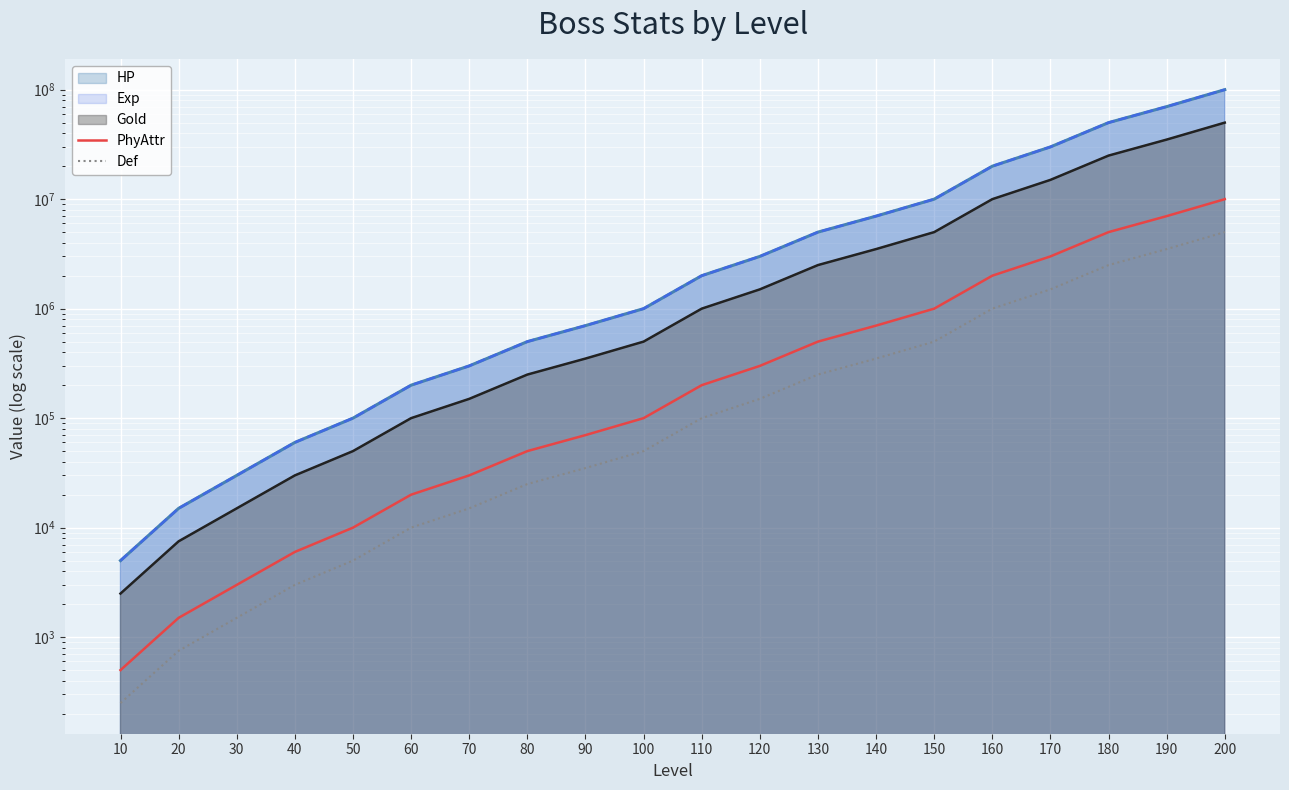

What is the average value of the PhyAttr series?

1499550